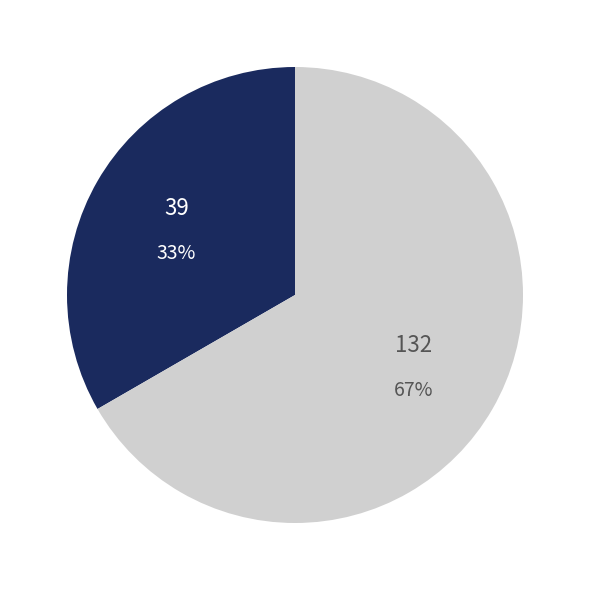

To the nearest percent, what portion does 132 represent?

67%